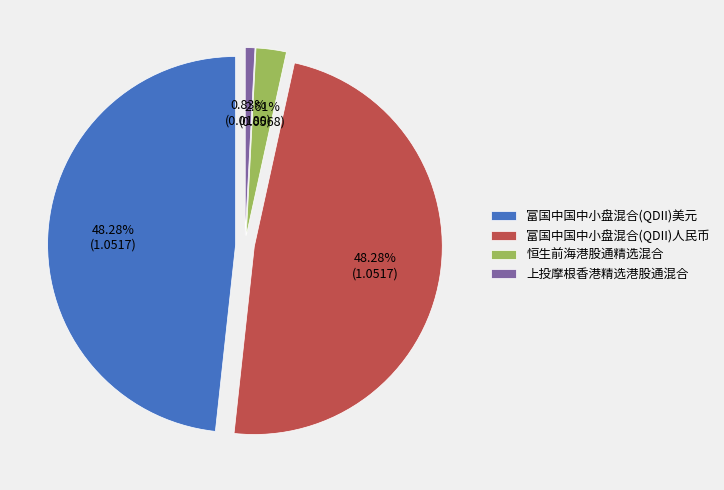

What is the change in value from 富国中国中小盘混合(QDII)人民币 to 上投摩根香港精选港股通混合?

-1.0